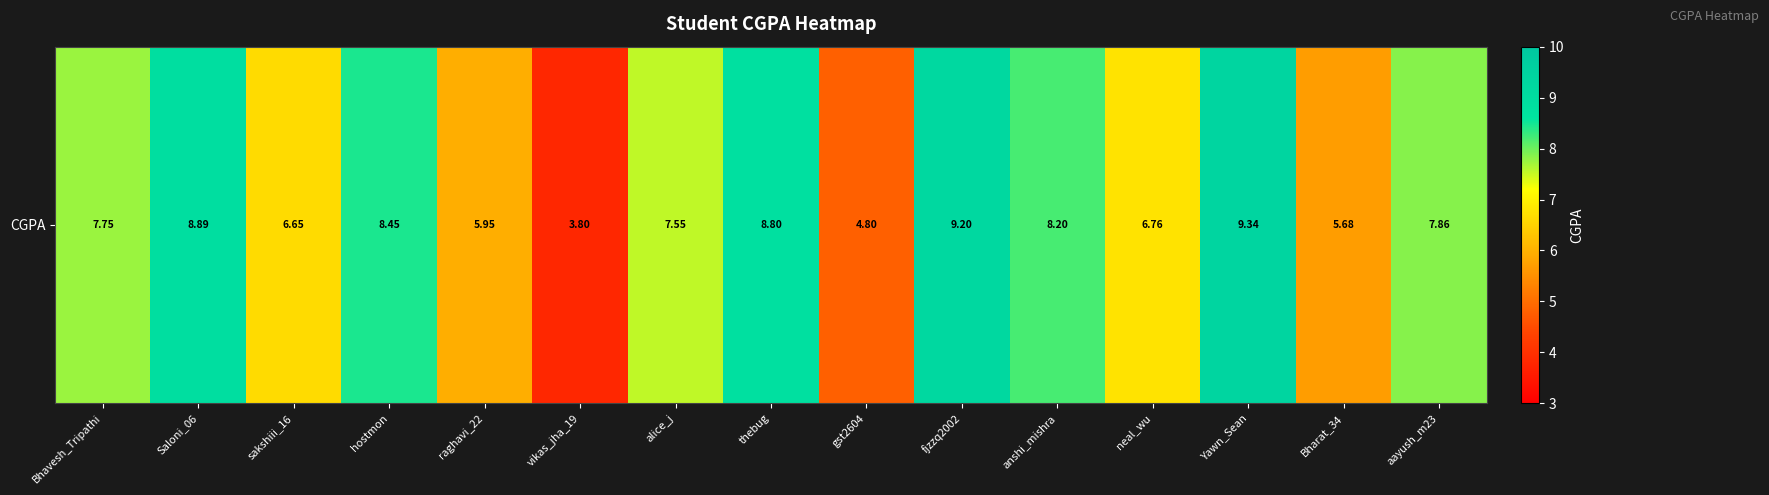

How many data points does each series have?

15